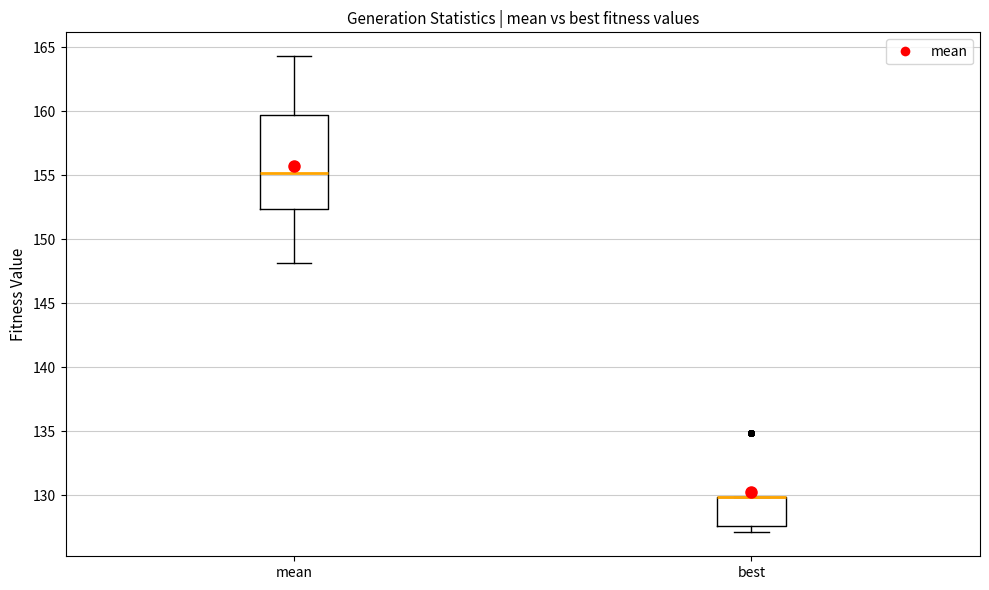

Reading left to right, read every box against the y-axis: the position of its median line, the range the box covers, and the ends of its whiskers. The values are not printed on the chart, so give them approximately, as read against the axis.

mean: median 155.0, box 152.5 to 159.5, whiskers 148.0 to 164.5
best: median 130.0 (drawn on the box's upper edge), box 127.5 to 130.0, whiskers 127.0 to 130.0